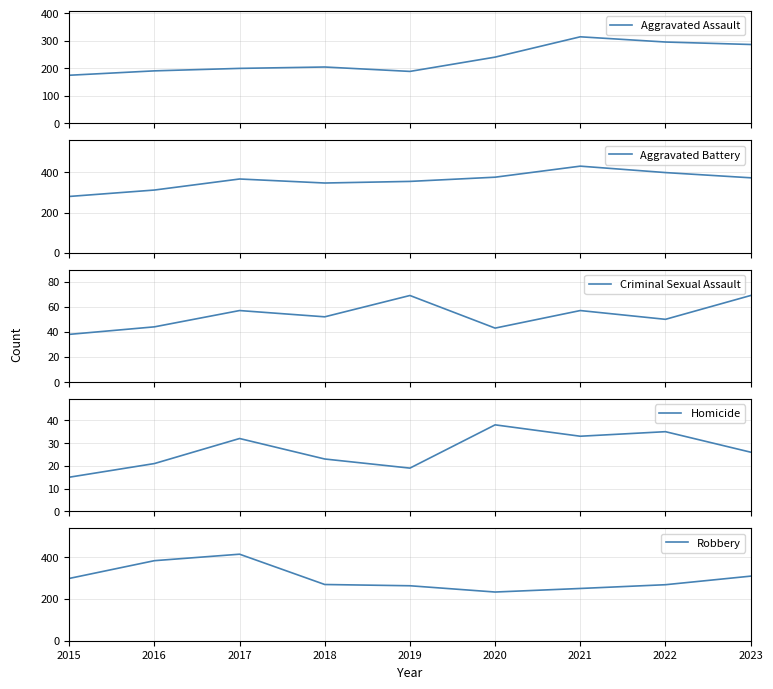

What is the sum of the Robbery values at 2018 and 2017?

683